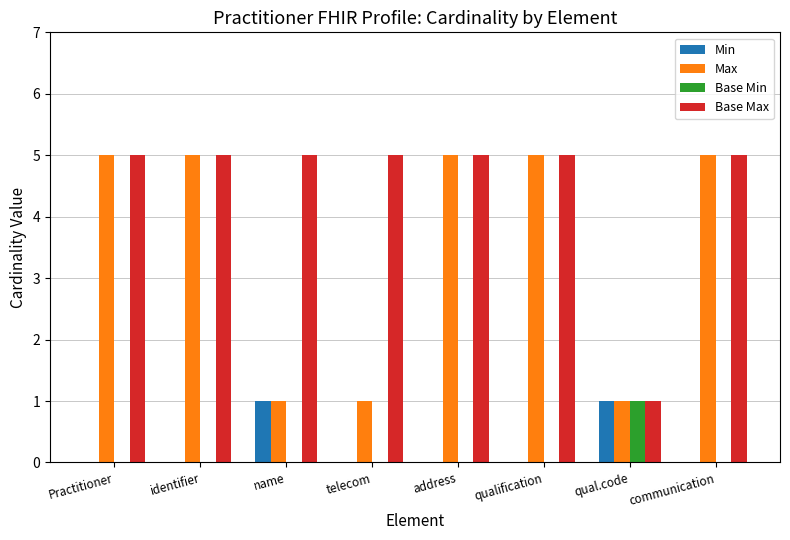

Reading left to right, transcribe all the data shown in this chart.

Min: 0	0	1	0	0	0	1	0
Max: 5	5	1	1	5	5	1	5
Base Min: 0	0	0	0	0	0	1	0
Base Max: 5	5	5	5	5	5	1	5